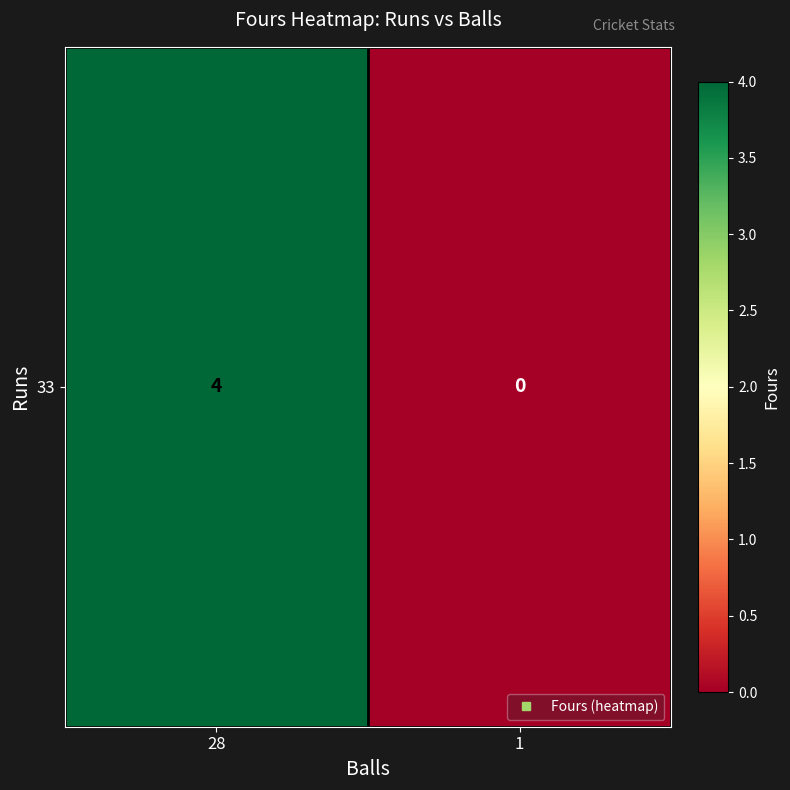

The value at 1 is 0. True or false?

True